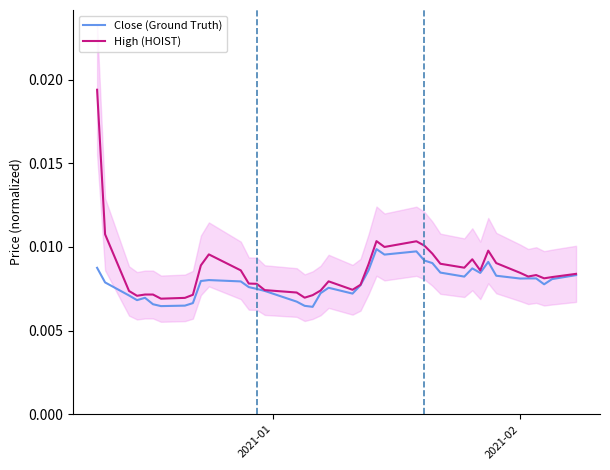

Count the High (HOIST) values in the range 0 to 1.

40